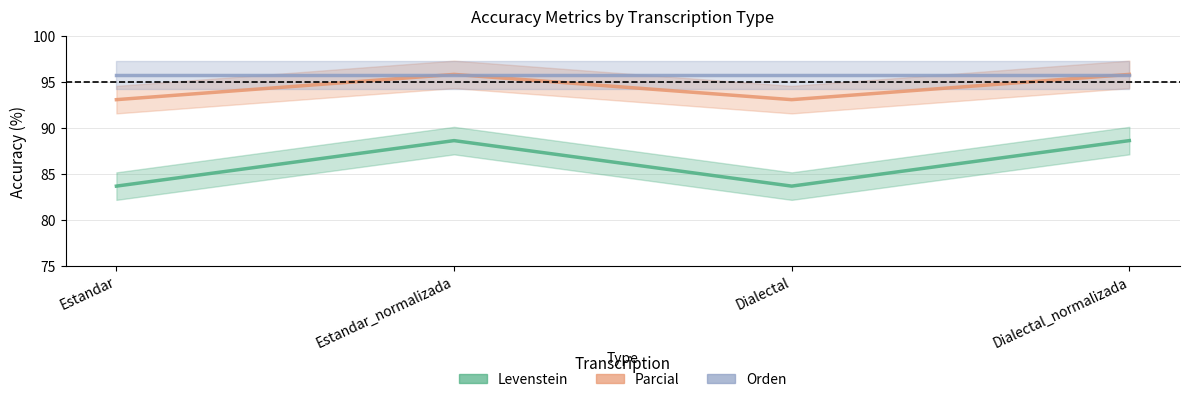

List the labels in order of Orden value, largest first.

Estandar, Estandar_normalizada, Dialectal, Dialectal_normalizada